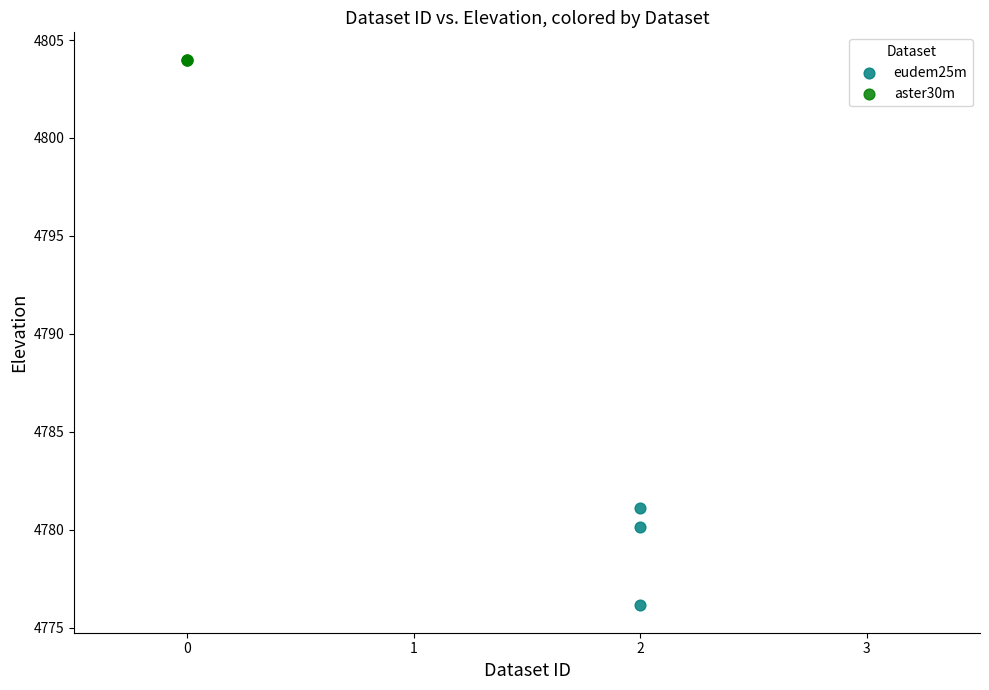

Which series reaches the maximum Y coordinate?

aster30m